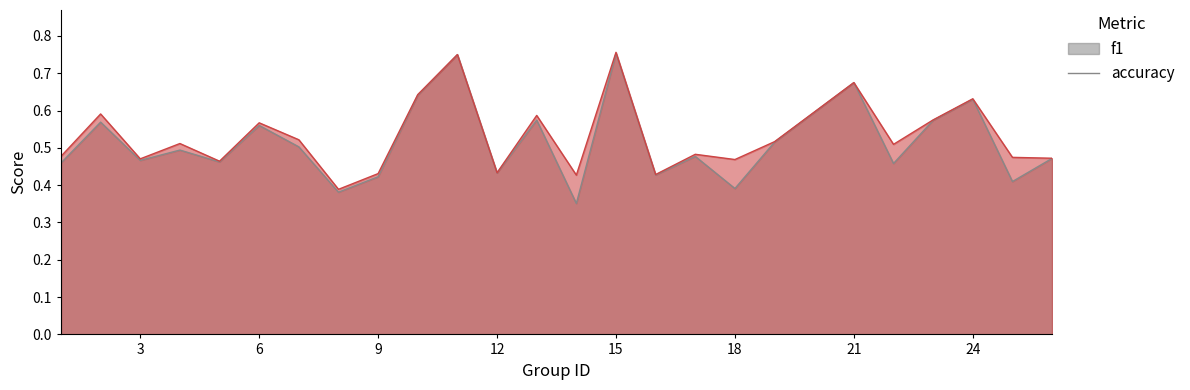

Where is the first local maximum for accuracy?

2